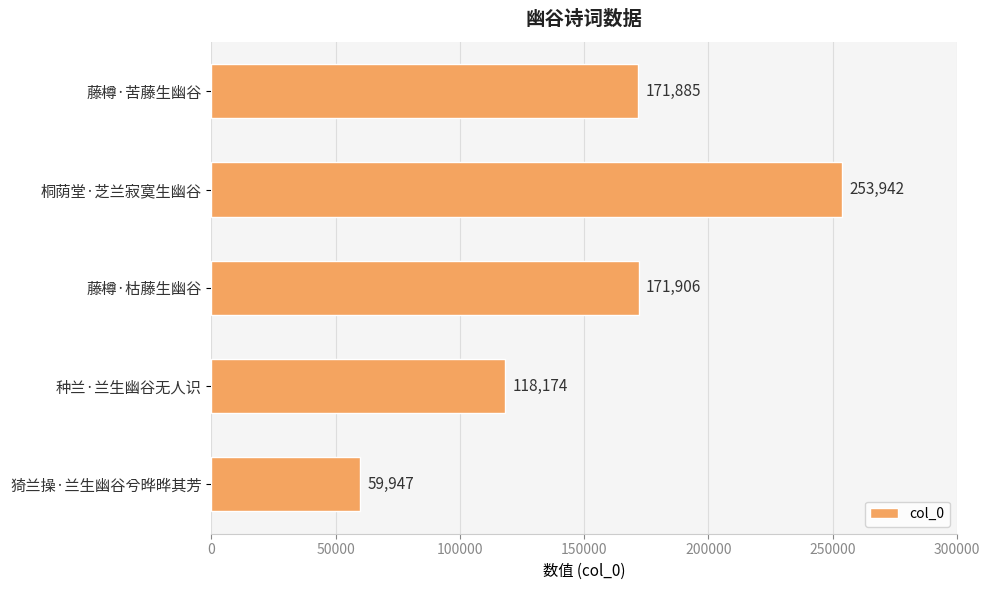

The chart shows a value of 59947 at 猗兰操·兰生幽谷兮晔晔其芳. True or false?

True